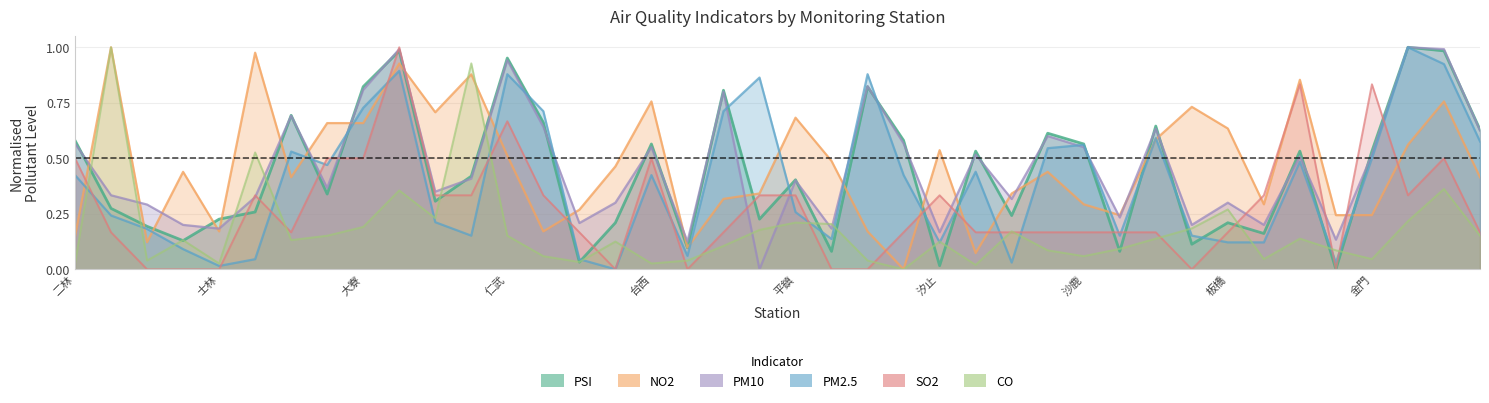

Reading left to right, transcribe all the data shown in this chart.

PSI: 0.6	0.3	0.2	0.1	0.2	0.3	0.7	0.3	0.8	1.0	0.3	0.4	1.0	0.7	0.0	0.2	0.6	0.1	0.8	0.2	0.4	0.1	0.8	0.6	0.0	0.5	0.2	0.6	0.6	0.1	0.6	0.1	0.2	0.2	0.5	0.0	0.5	1.0	1.0	0.6
NO2: 0.1	1.0	0.1	0.4	0.2	1.0	0.4	0.7	0.7	0.9	0.7	0.9	0.5	0.2	0.3	0.5	0.8	0.1	0.3	0.3	0.7	0.5	0.2	0.0	0.5	0.1	0.3	0.4	0.3	0.2	0.6	0.7	0.6	0.3	0.9	0.2	0.2	0.6	0.8	0.4
PM10: 0.6	0.3	0.3	0.2	0.2	0.3	0.7	0.4	0.8	1.0	0.3	0.4	0.9	0.6	0.2	0.3	0.6	0.1	0.8	0.0	0.4	0.2	0.8	0.6	0.2	0.5	0.3	0.6	0.6	0.2	0.6	0.2	0.3	0.2	0.5	0.1	0.5	1.0	1.0	0.6
PM2.5: 0.4	0.2	0.2	0.1	0.0	0.0	0.5	0.5	0.7	0.9	0.2	0.2	0.9	0.7	0.0	0.0	0.4	0.1	0.7	0.9	0.3	0.1	0.9	0.4	0.1	0.4	0.0	0.5	0.6	0.2	0.6	0.2	0.1	0.1	0.5	0.0	0.5	1.0	0.9	0.6
SO2: 0.5	0.2	0.0	0.0	0.0	0.3	0.2	0.5	0.5	1.0	0.3	0.3	0.7	0.3	0.2	0.0	0.5	0.0	0.2	0.3	0.3	0.0	0.0	0.2	0.3	0.2	0.2	0.2	0.2	0.2	0.2	0.0	0.2	0.3	0.8	0.0	0.8	0.3	0.5	0.2
CO: 0.0	1.0	0.0	0.1	0.0	0.5	0.1	0.2	0.2	0.4	0.2	0.9	0.2	0.1	0.0	0.1	0.0	0.0	0.1	0.2	0.2	0.2	0.0	0.0	0.1	0.0	0.2	0.1	0.1	0.1	0.1	0.2	0.3	0.0	0.1	0.1	0.0	0.2	0.4	0.2